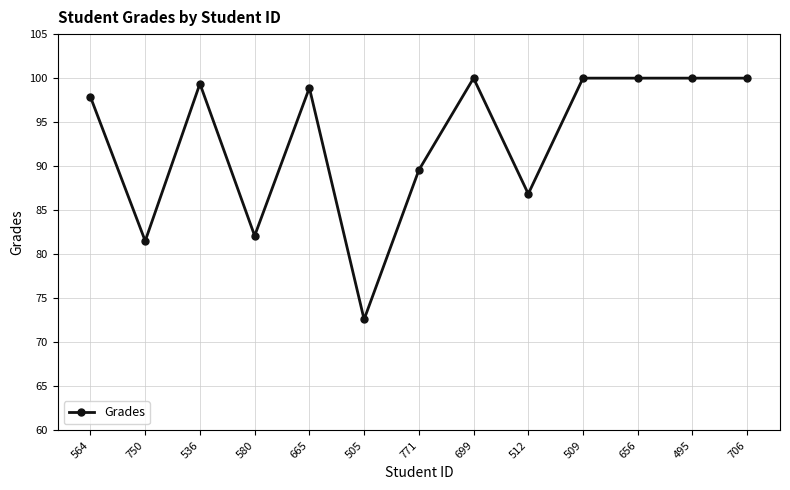

Which label corresponds to the smallest value in the chart?

505